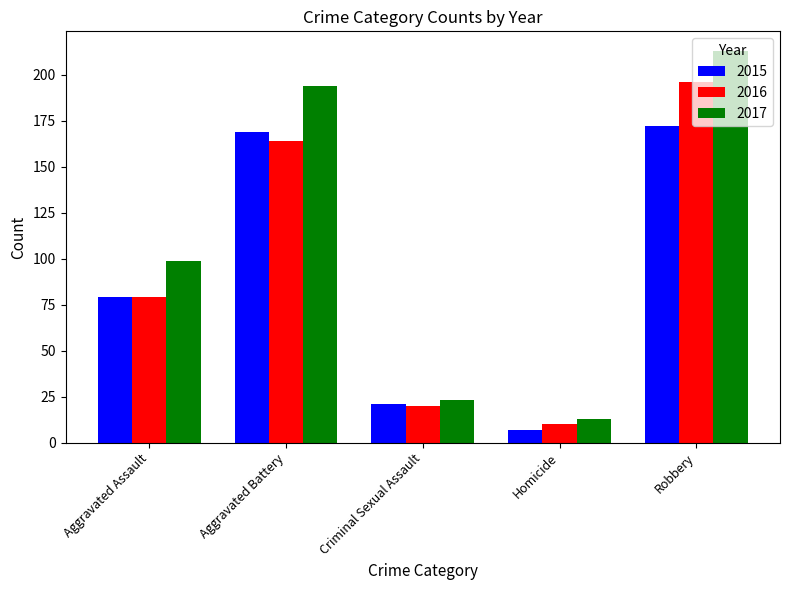

At which label does 2015 reach its peak?

Robbery